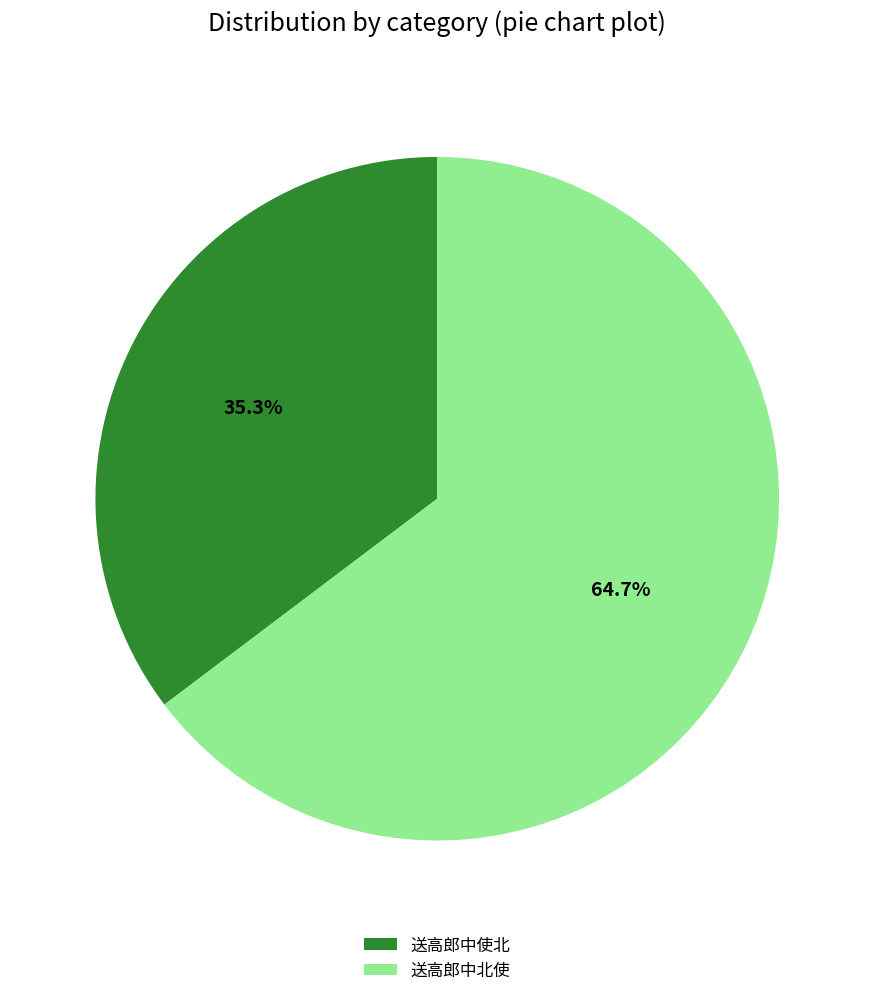

Count the number of slices in the pie.

2